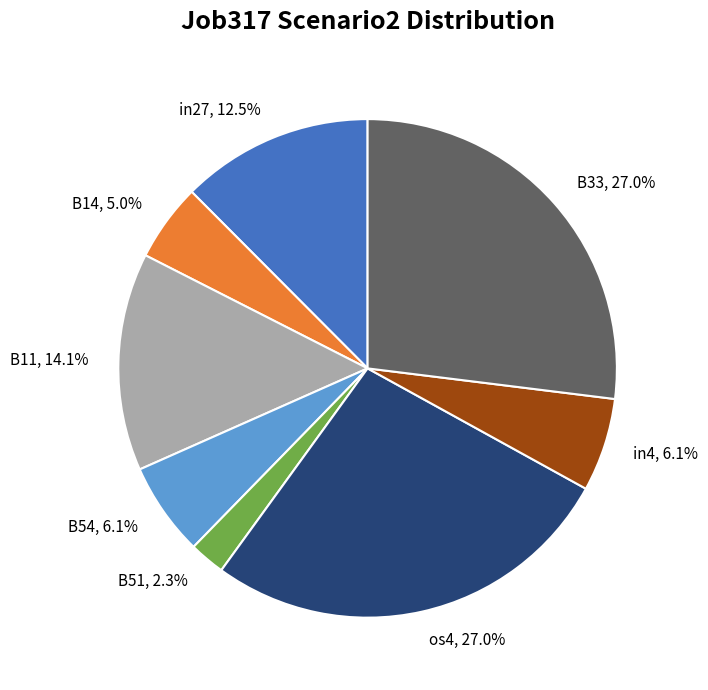

To the nearest percent, what portion does B11 represent?

14%